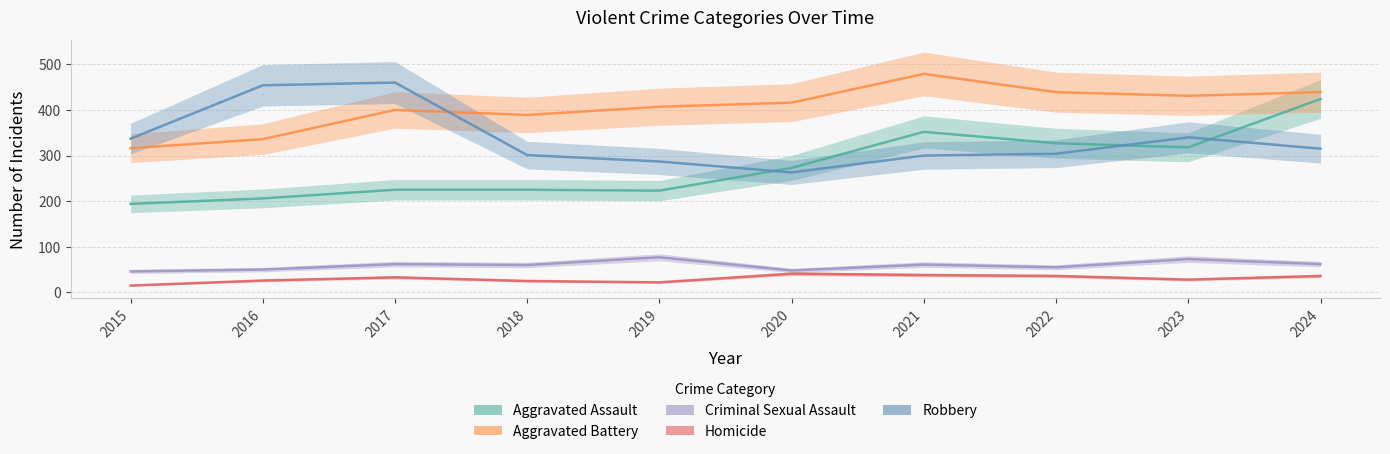

Which series has the widest spread of values?

Aggravated Assault